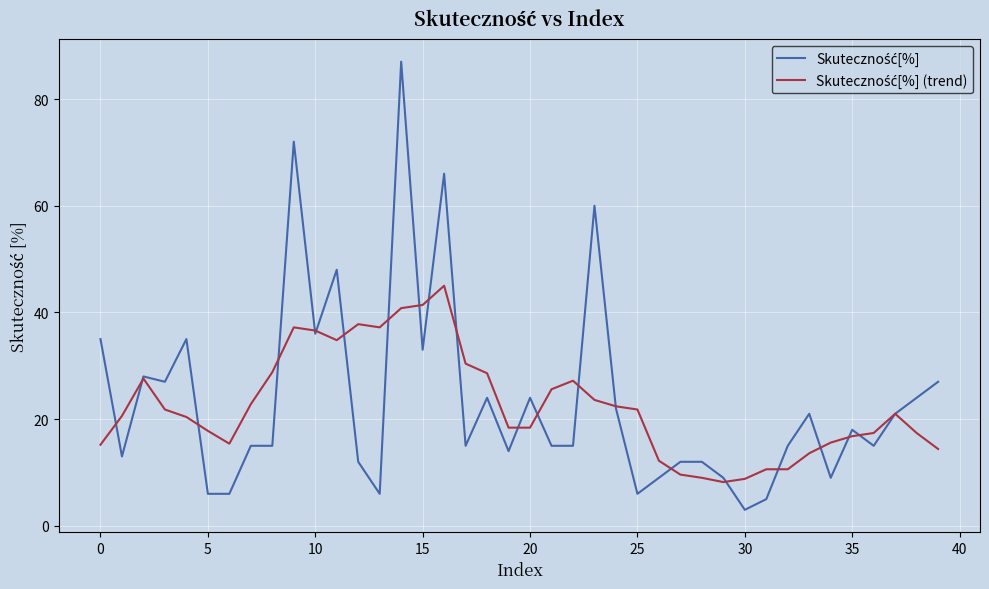

What is the minimum value shown in the chart?

3.0